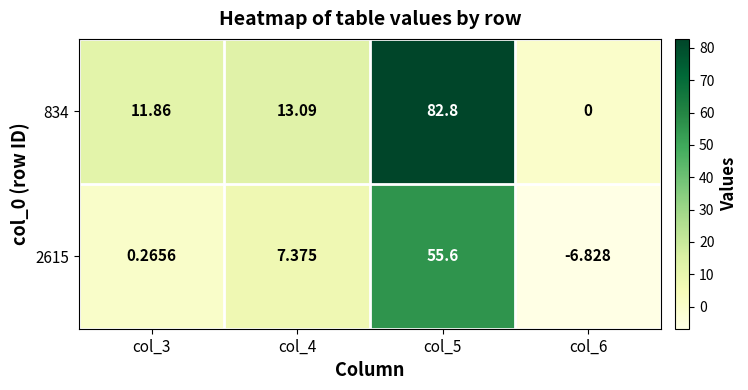

How many categories are shown in the chart?

4